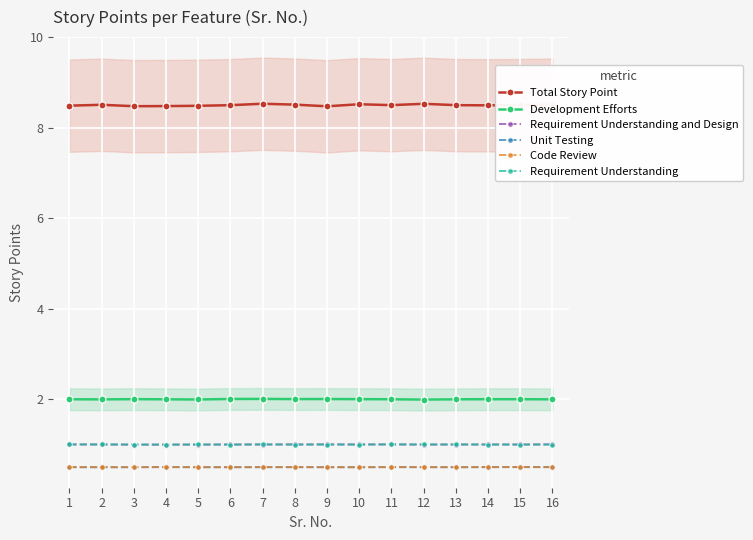

What is the difference between the maximum and second lowest values in the Total Story Point series?

0.1